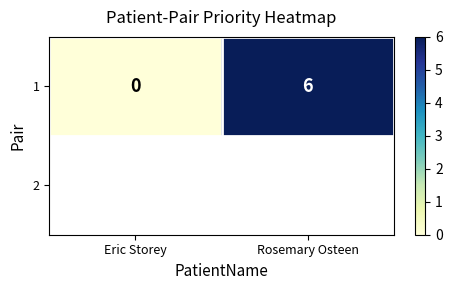

At which category does the chart reach its minimum across all series?

Eric Storey